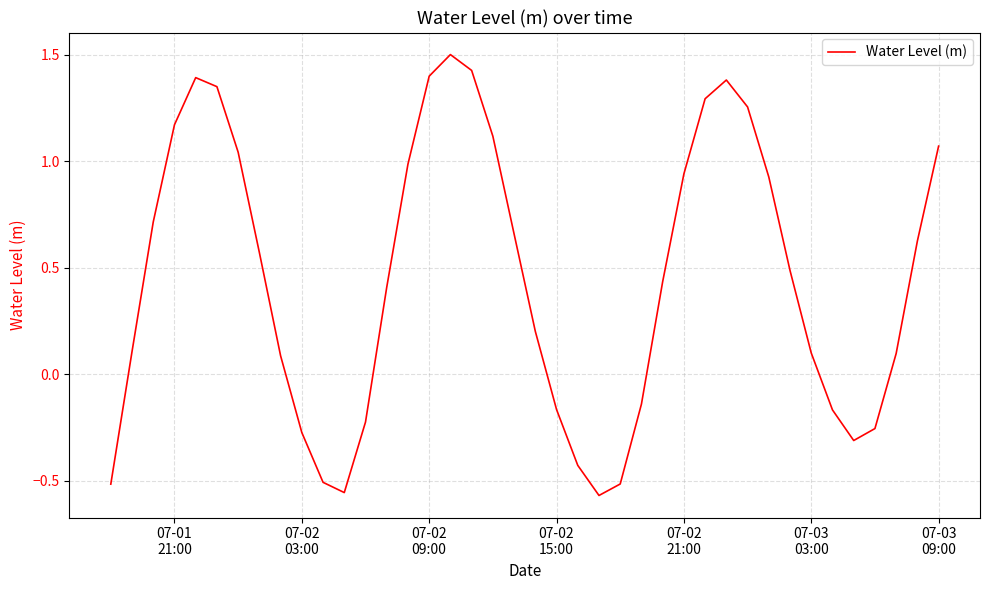

Does the chart display data point markers on the line(s)?

No